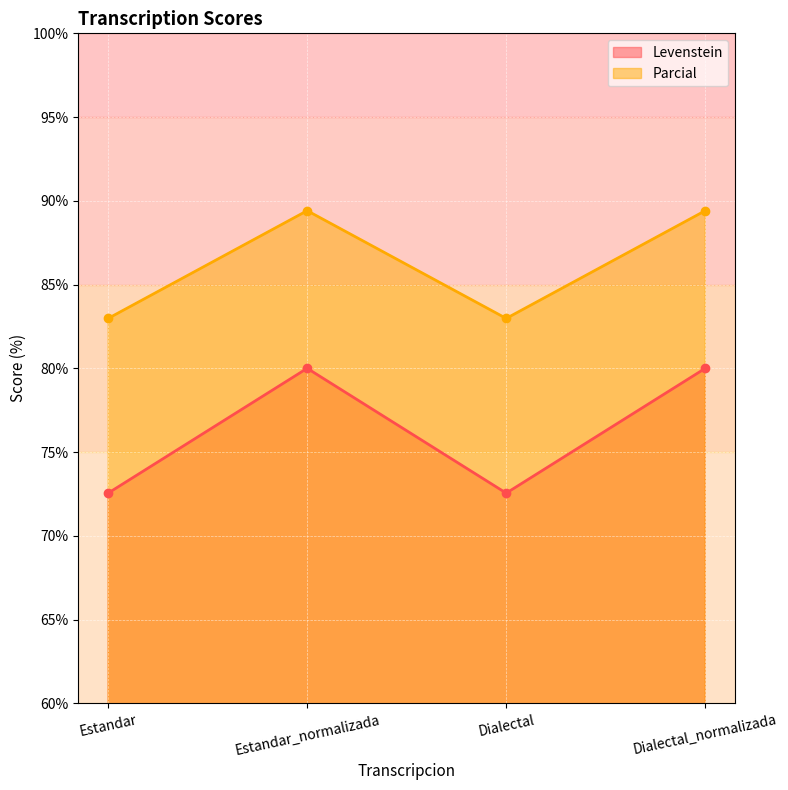

Read the Parcial value at Estandar.

83.0